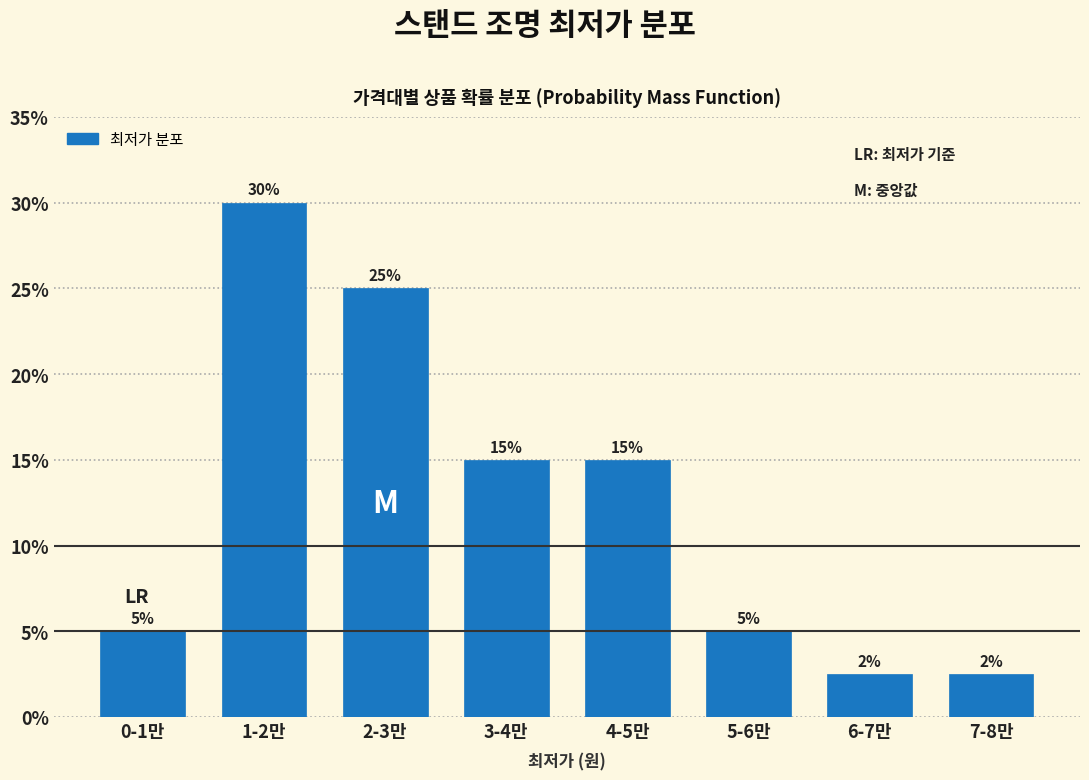

What position from the right is 1-2만?

7